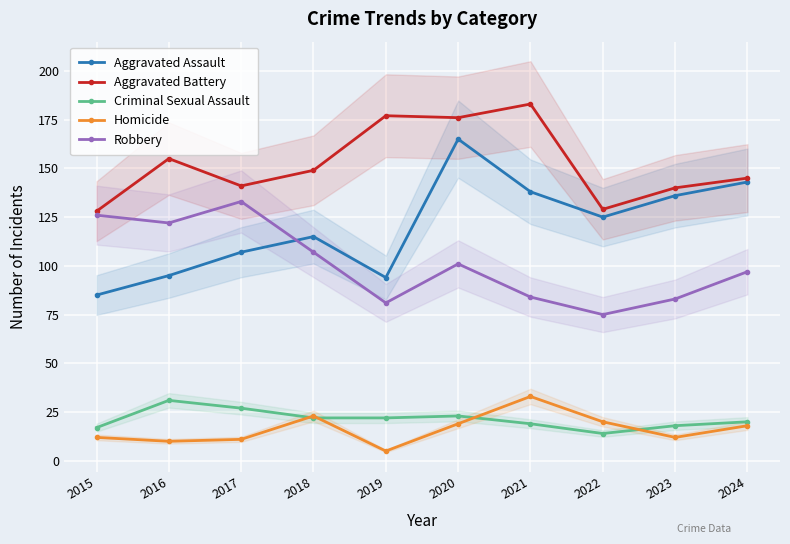

List the labels in order of Aggravated Battery value, smallest first.

2015, 2022, 2023, 2017, 2024, 2018, 2016, 2020, 2019, 2021